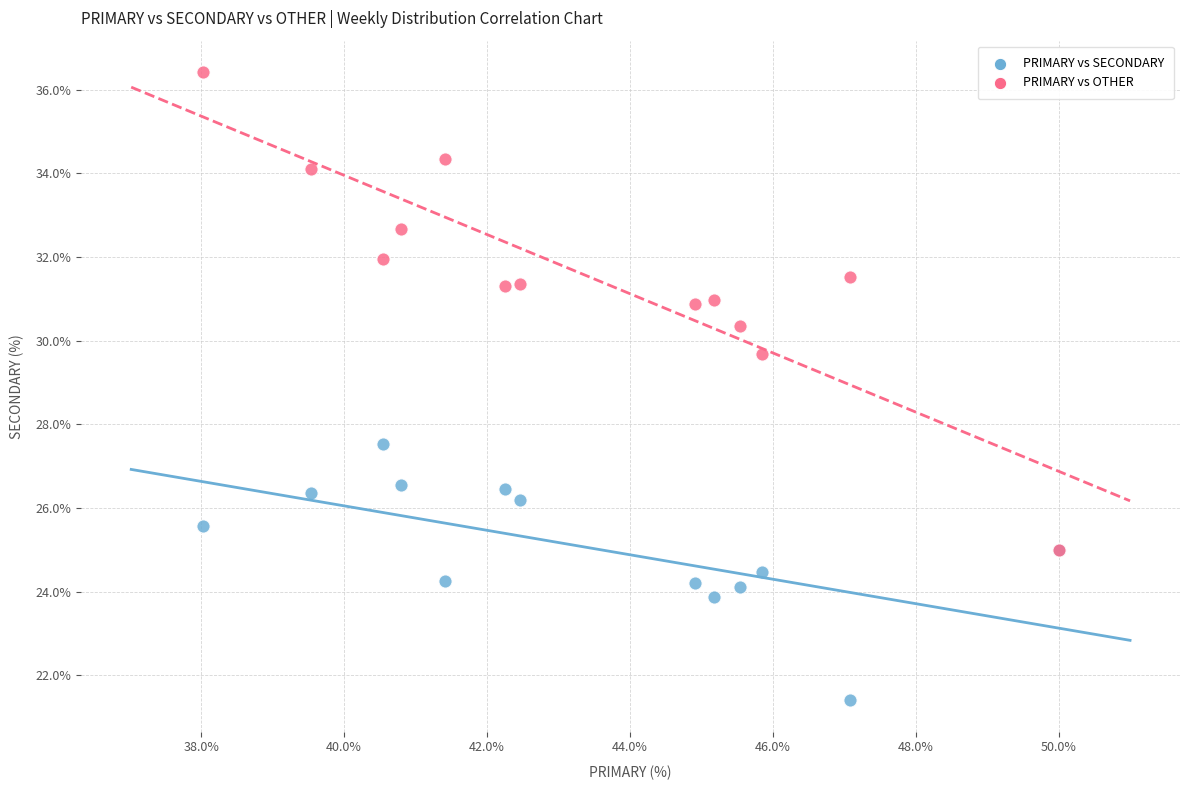

Across all series, what Y value is closest to 28?

27.5